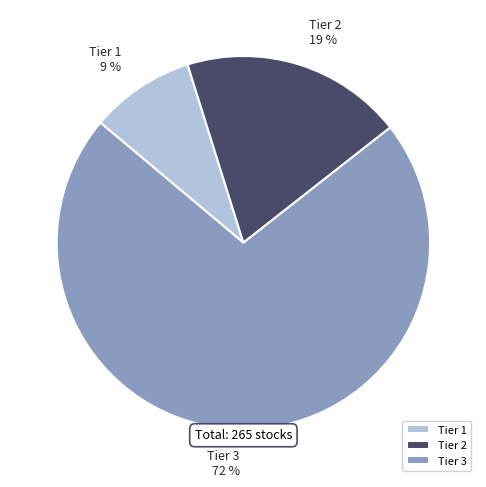

What is the ratio of the value at Tier 2 to the value at Tier 3?

0.3